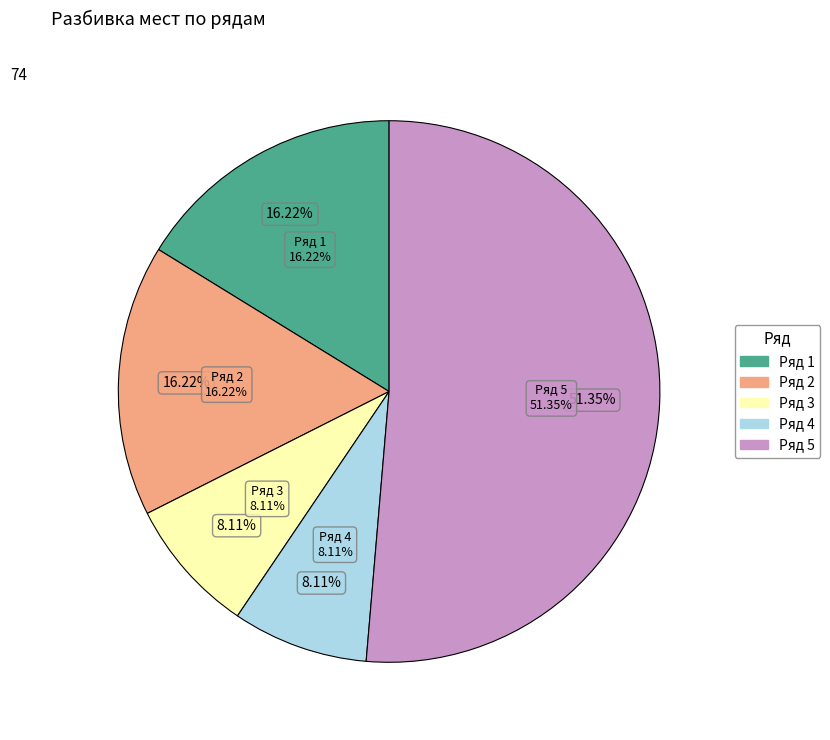

The Ряд 4 slice represents 8% of the pie. True or false?

True